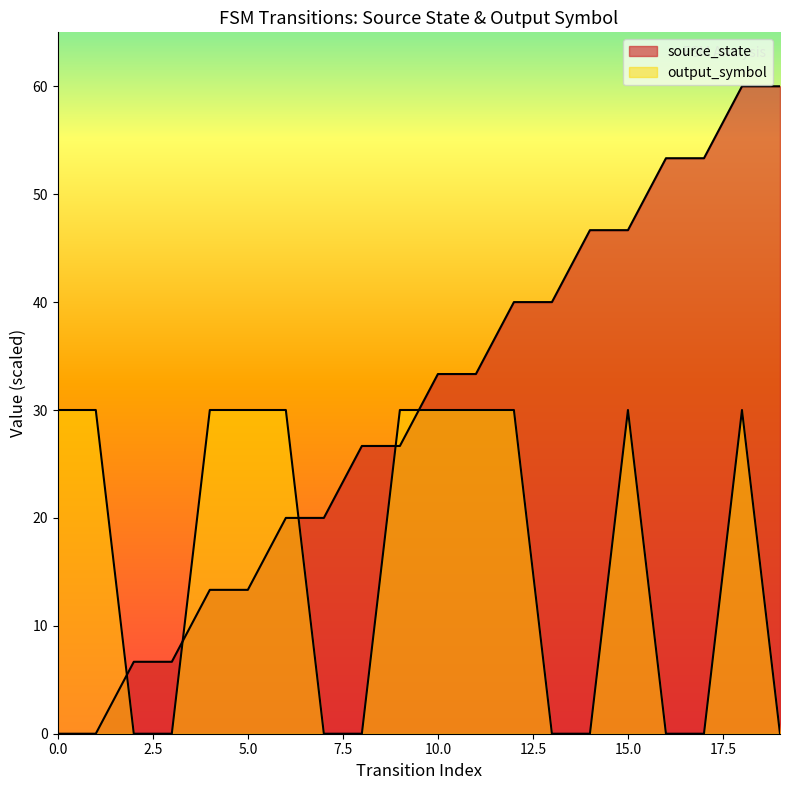

What is the change in value from 3 to 12?

+33.3